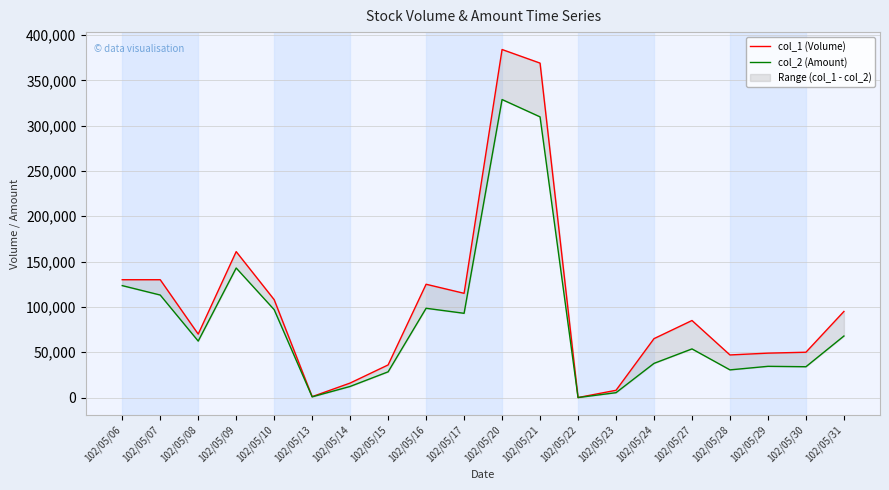

What are all the series names shown in the legend?

col_1 (Volume), col_2 (Amount)